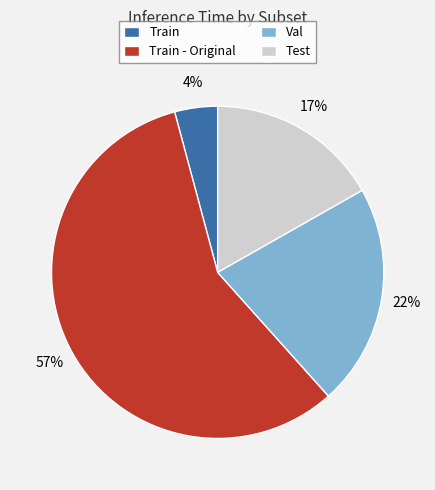

Does any single category account for the majority?

Yes